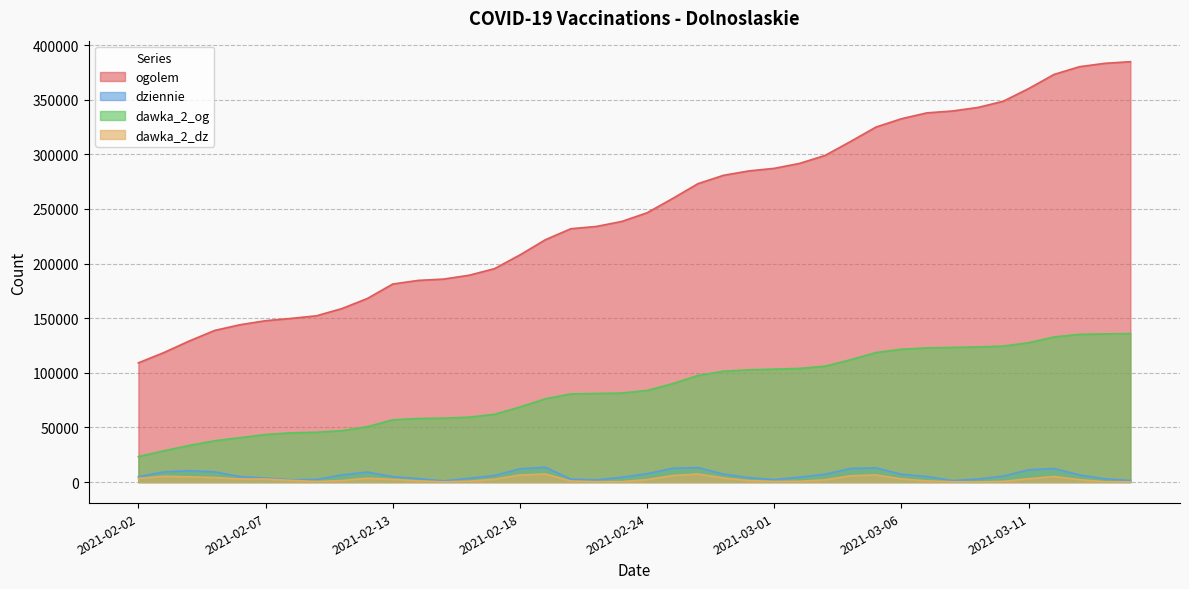

What is the total value across all series at 2021-02-02?

140663